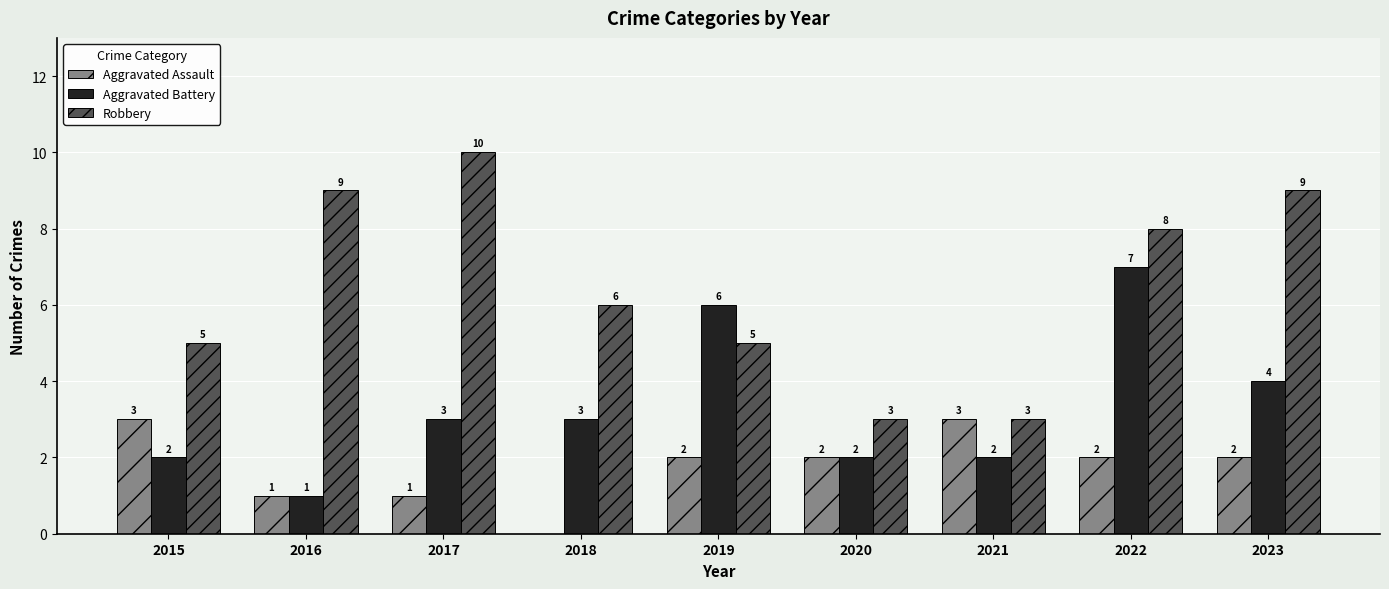

How many Robbery values are between 5 and 9?

6